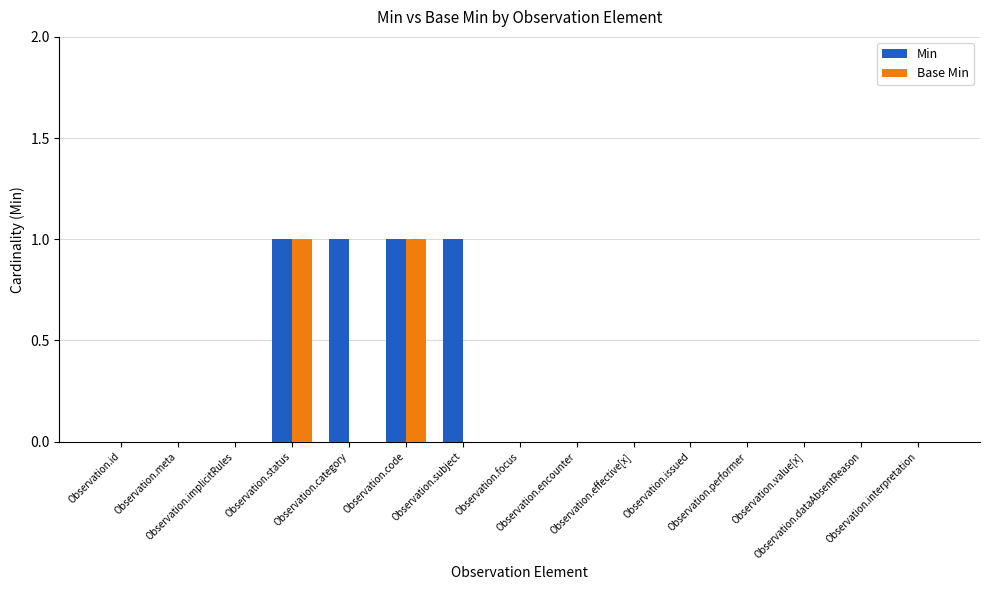

Which series has the largest total across all categories?

Min